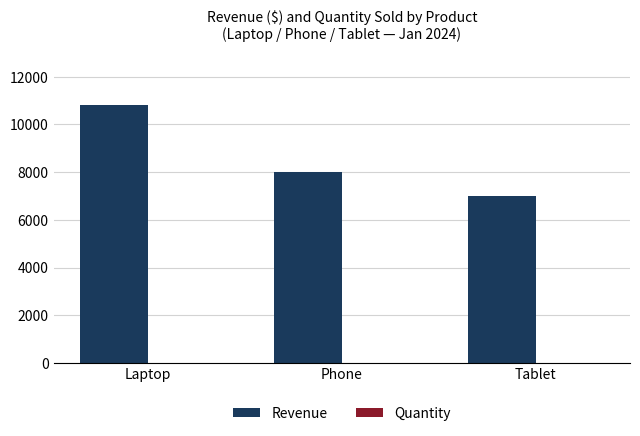

At which category is the sum across all series the highest?

Laptop